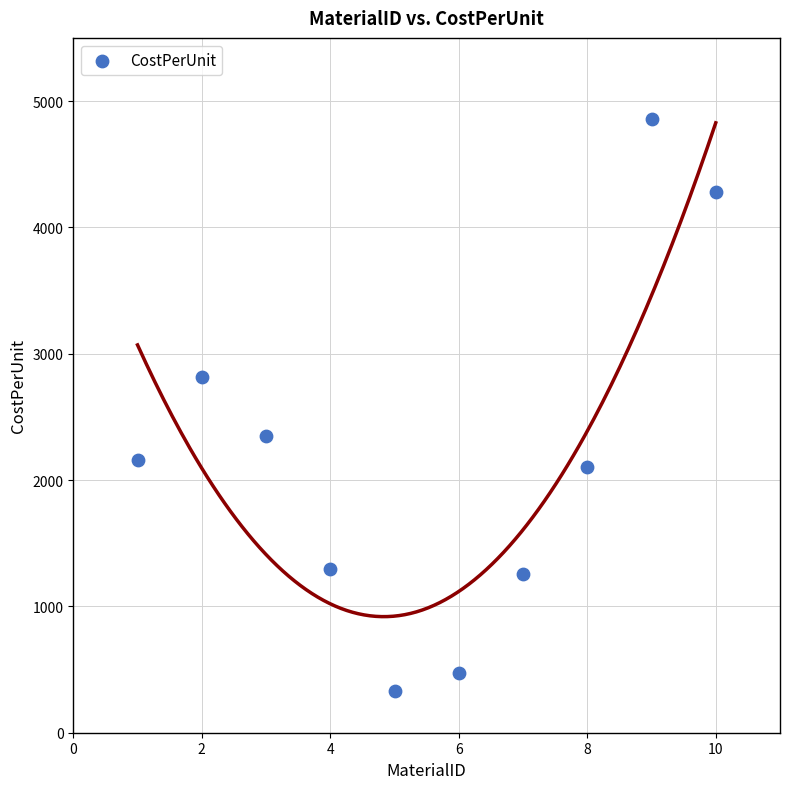

What is the range of Y values (max minus min)?

4521